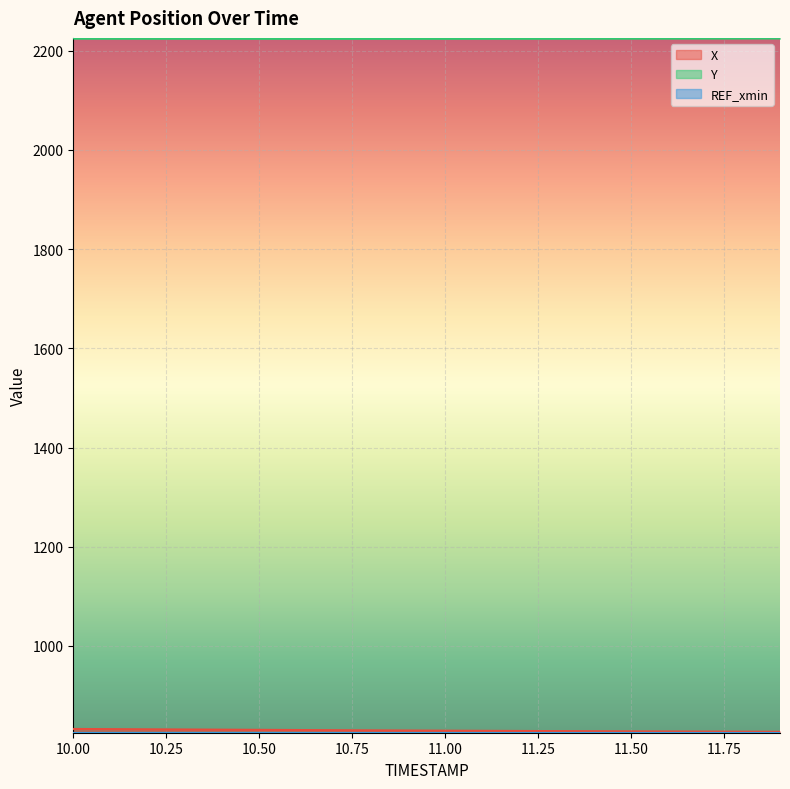

Is it true that Y equals 724.5 at 10.2?

False